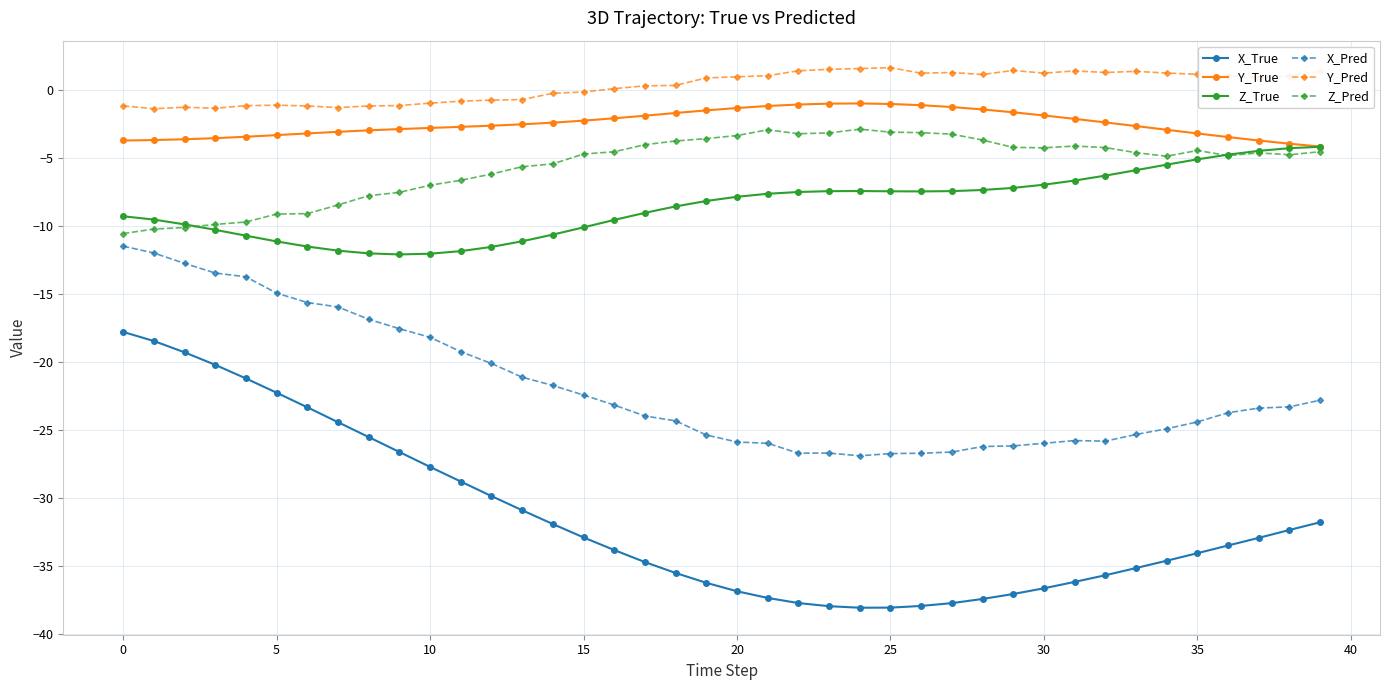

How many distinct data groups are displayed?

6